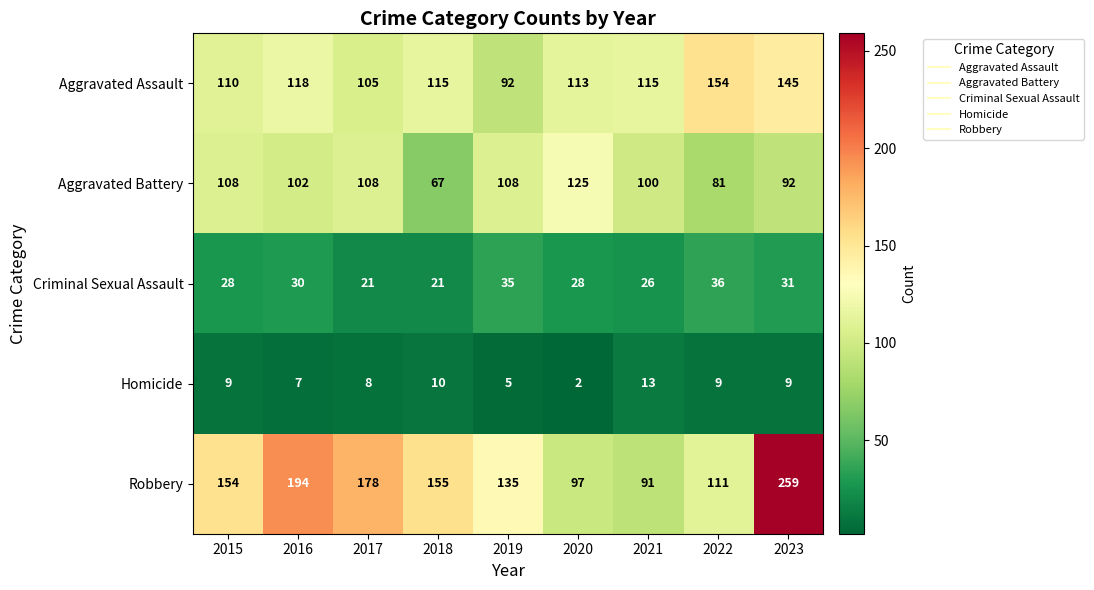

Count the number of categories in the chart.

9